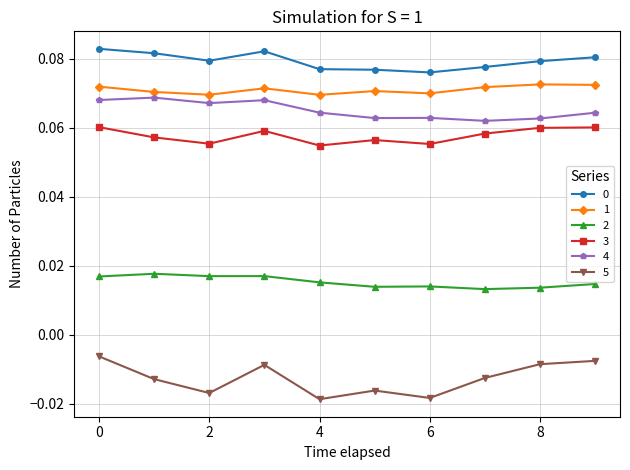

Count the 4 values in the range 0 to 1.

10